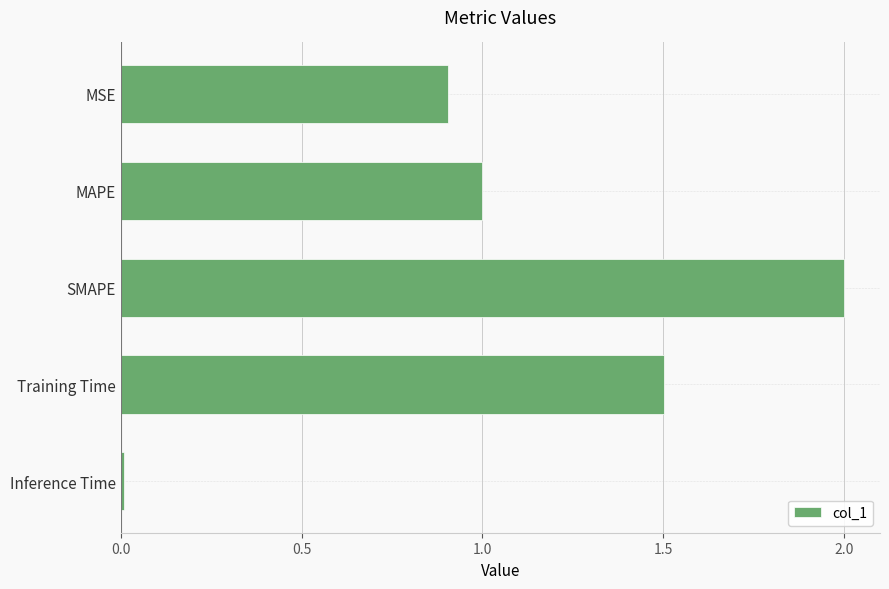

What is the maximum value shown in the chart?

2.0